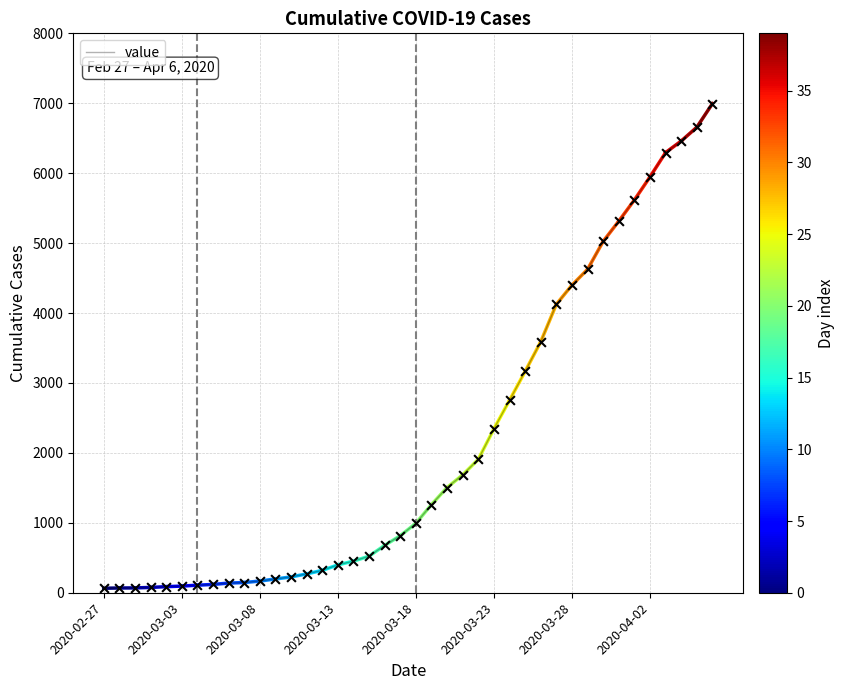

What is the difference between the maximum and minimum values?

6931